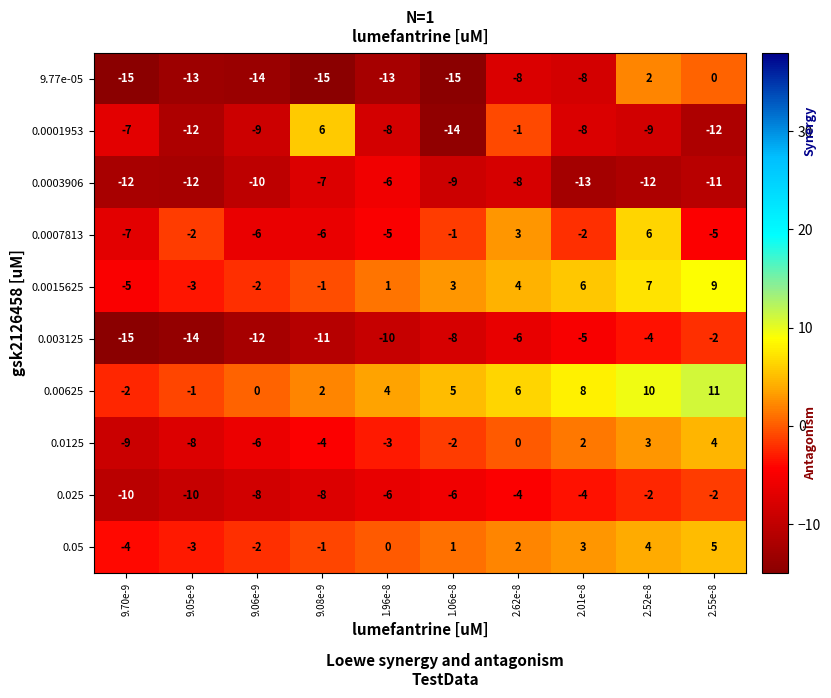

Count the number of categories in the chart.

10